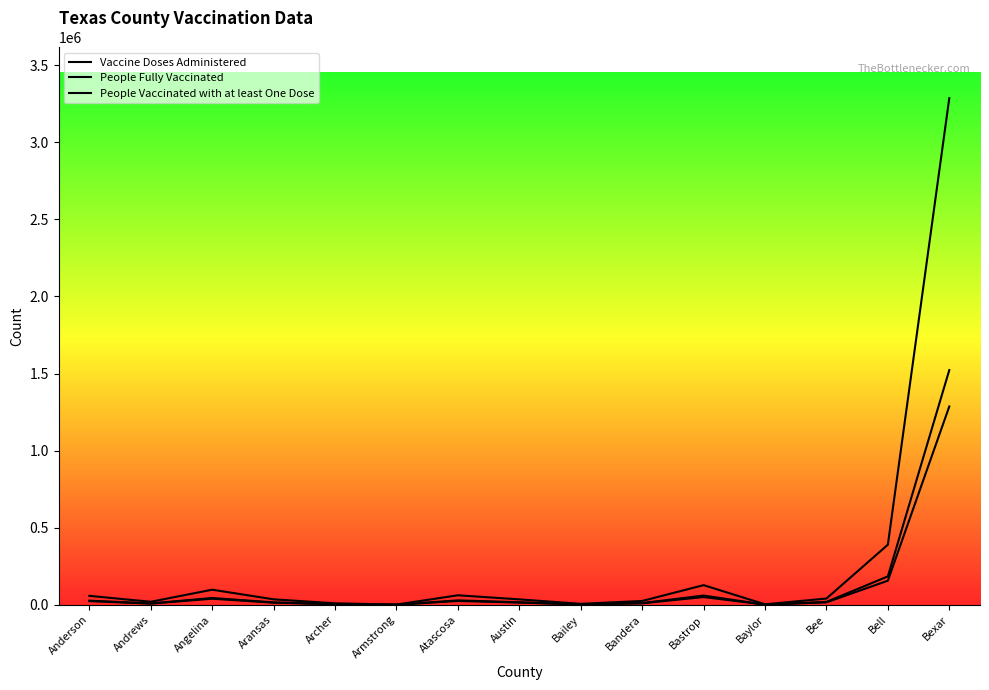

What is the average value of the People Vaccinated with at least One Dose series?

130042